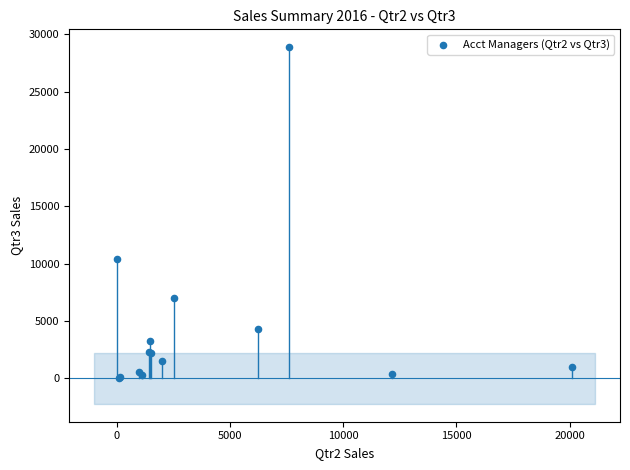

What Y value in the scatter plot is closest to 14433?

10373.6